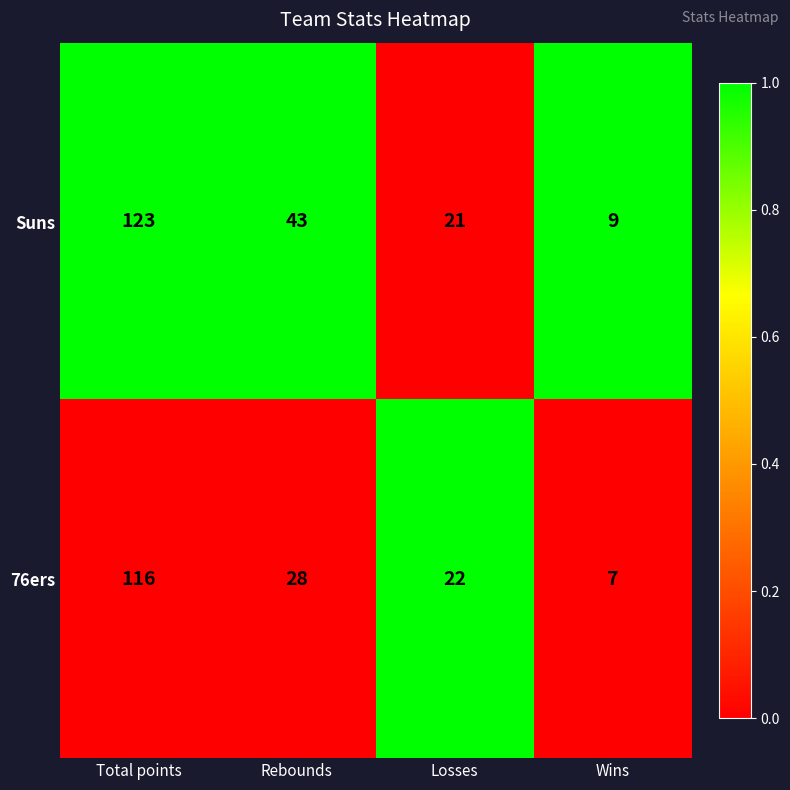

Reading right to left, what are all the values shown in this chart?

Suns: 9	21	43	123
76ers: 7	22	28	116